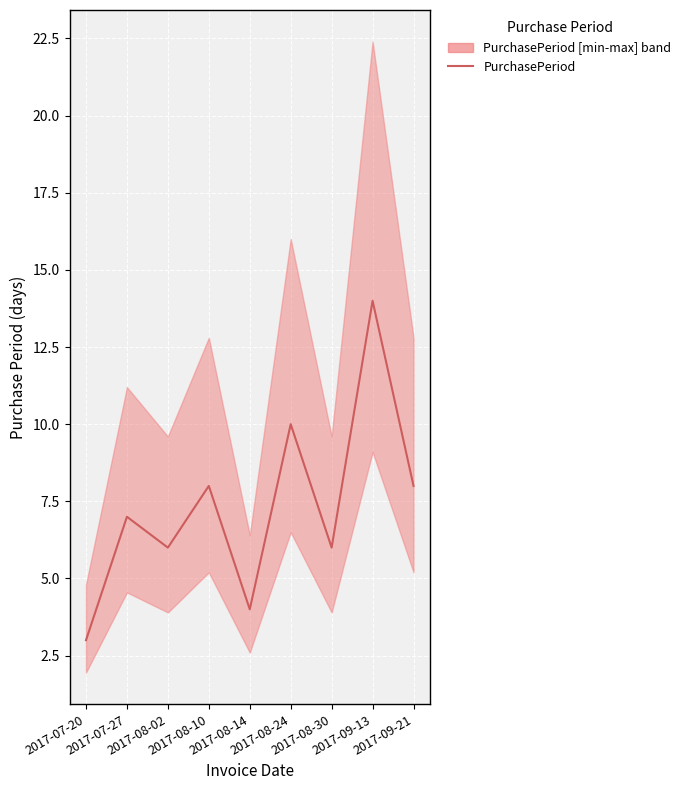

List the labels in order of value, smallest first.

2017-07-20, 2017-08-14, 2017-08-02, 2017-08-30, 2017-07-27, 2017-08-10, 2017-09-21, 2017-08-24, 2017-09-13